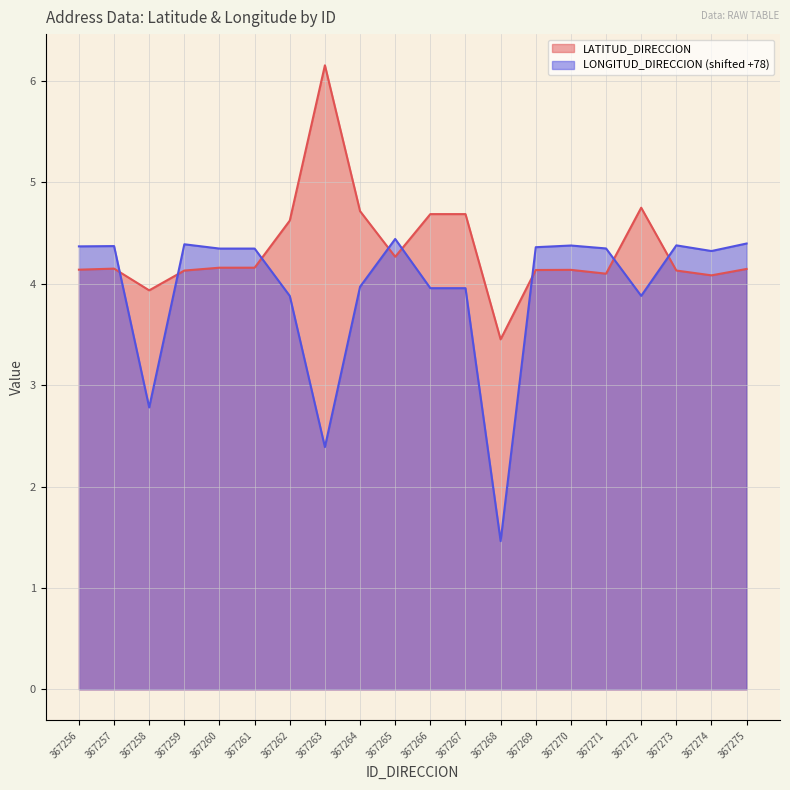

How many times do LATITUD_DIRECCION and LONGITUD_DIRECCION cross each other?

8